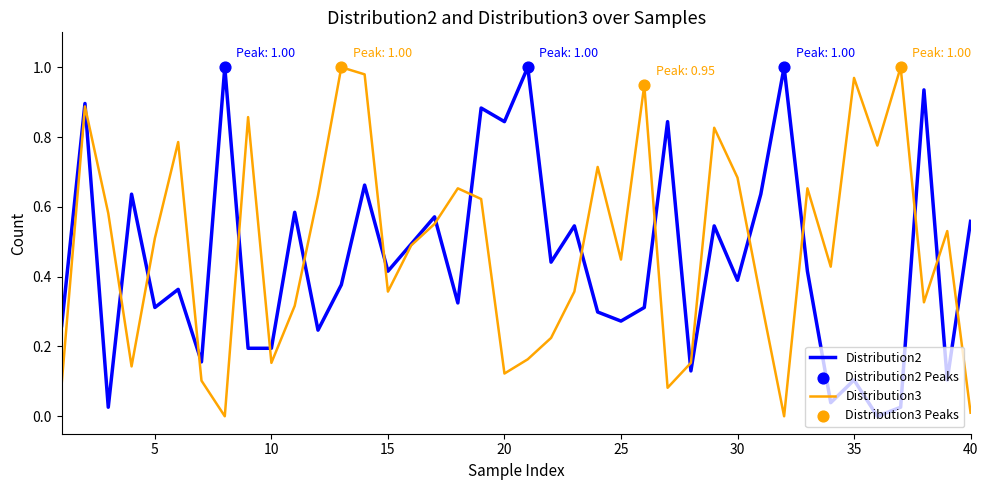

True or false: Distribution2 has a value of 0.5 at 5.

False